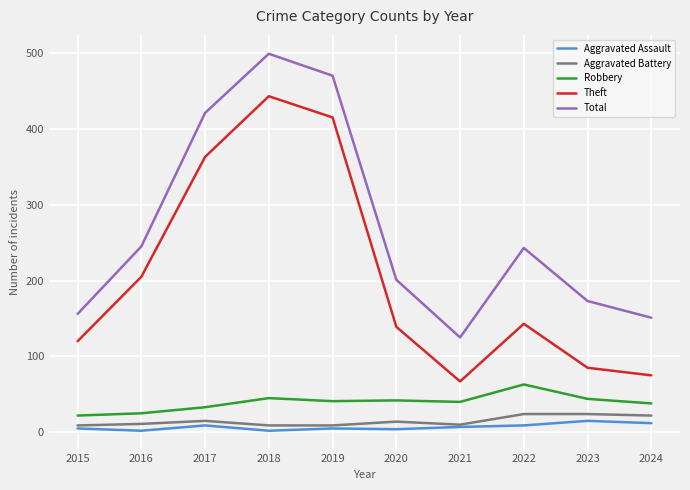

True or false: Total has more than 2 points higher than both neighbors.

False